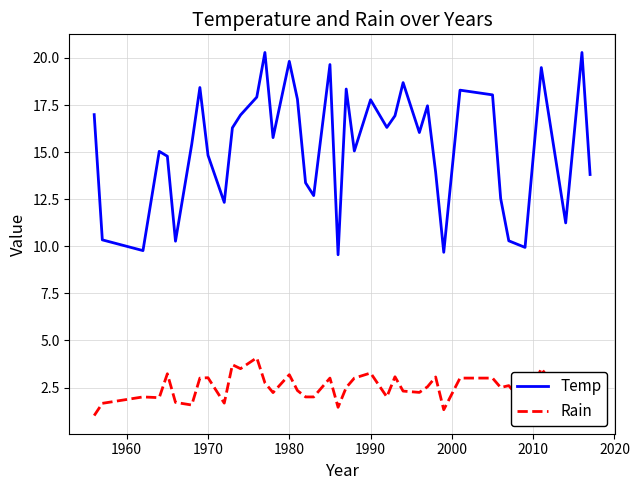

What is the lowest value of the Temp series?

9.6